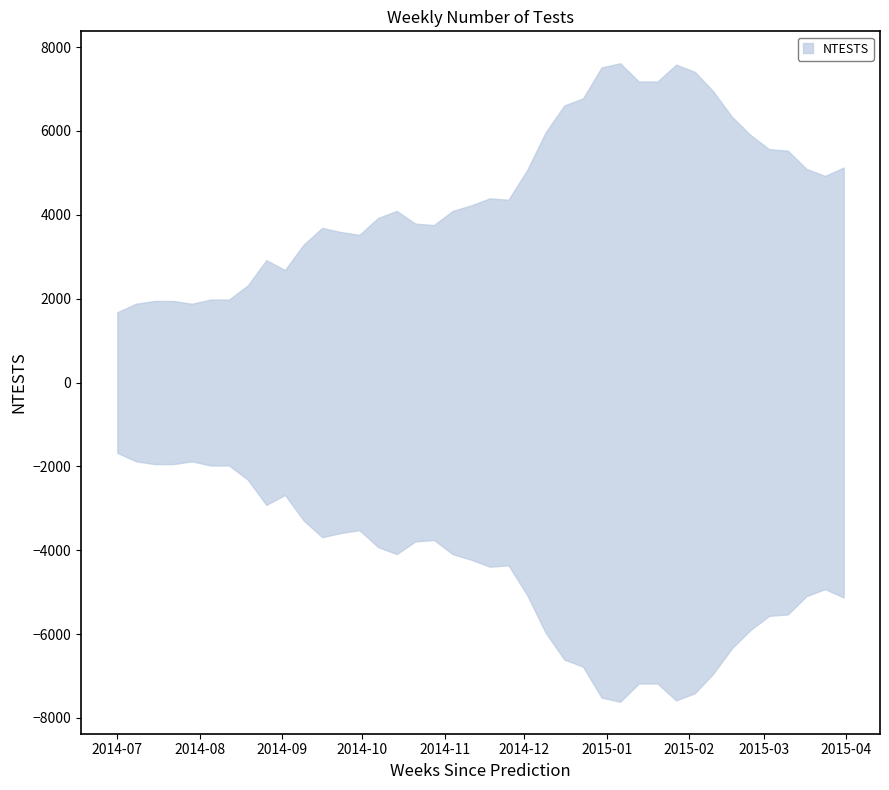

List the labels in order of value, smallest first.

2014-07-01, 2014-07-08, 2014-07-29, 2014-07-15, 2014-07-22, 2014-08-05, 2014-08-12, 2014-08-19, 2014-09-02, 2014-08-26, 2014-09-09, 2014-09-30, 2014-09-23, 2014-09-16, 2014-10-28, 2014-10-21, 2014-10-07, 2014-10-14, 2014-11-04, 2014-11-11, 2014-11-25, 2014-11-18, 2015-03-24, 2014-12-02, 2015-03-17, 2015-03-31, 2015-03-10, 2015-03-03, 2015-02-24, 2014-12-09, 2015-02-17, 2014-12-16, 2014-12-23, 2015-02-10, 2015-01-13, 2015-01-20, 2015-02-03, 2014-12-30, 2015-01-27, 2015-01-06